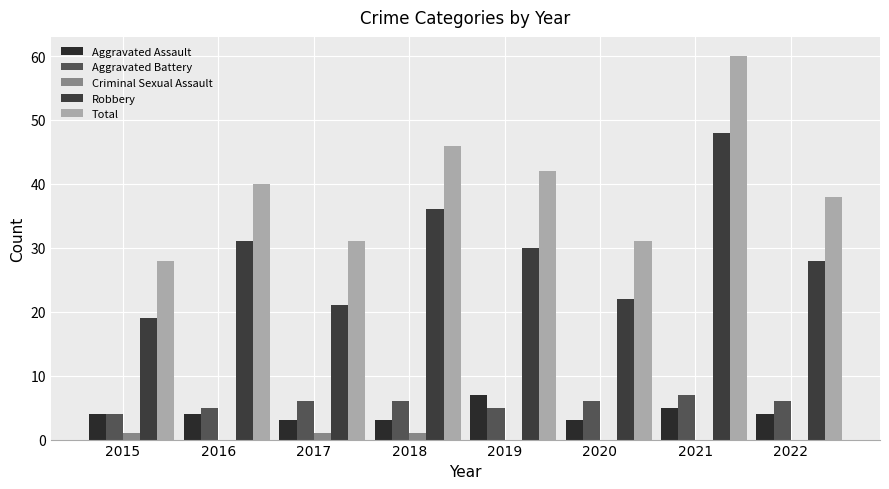

Which series has the largest total across all categories?

Total